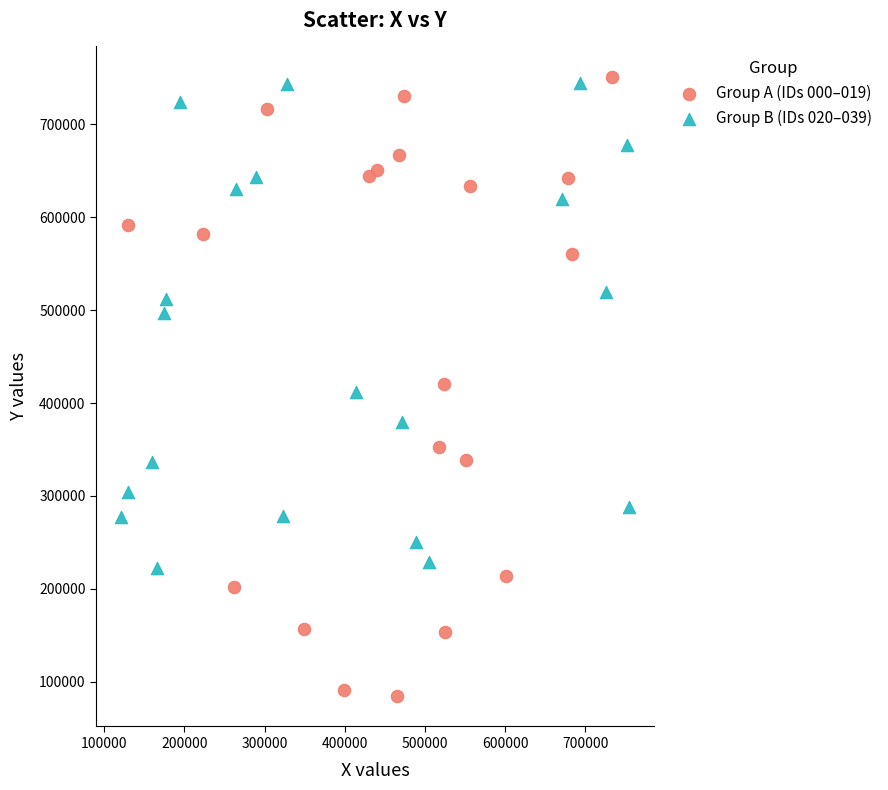

Which series reaches the minimum Y coordinate?

Group A (IDs 000–019)